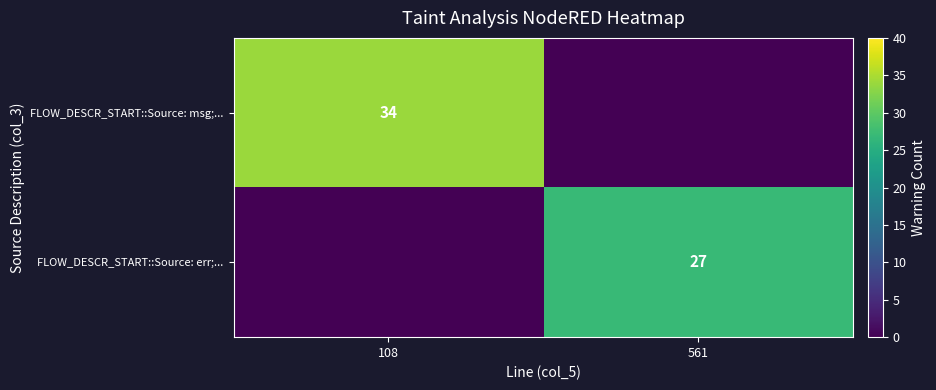

True or false: FLOW_DESCR_START::Source: msg;... has a value of 17 at 108.

False